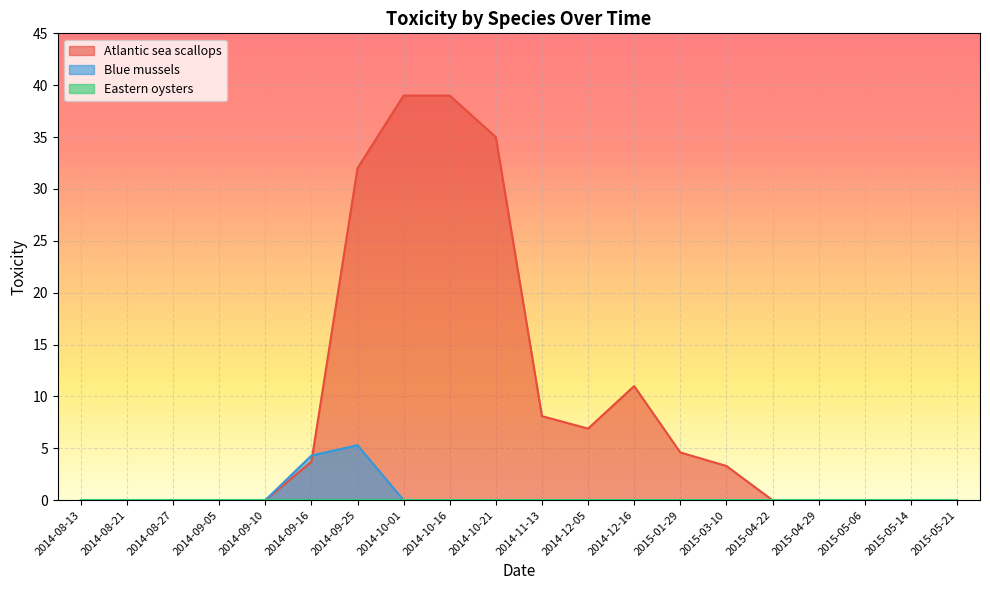

What position from the right is 2015-04-29?

4